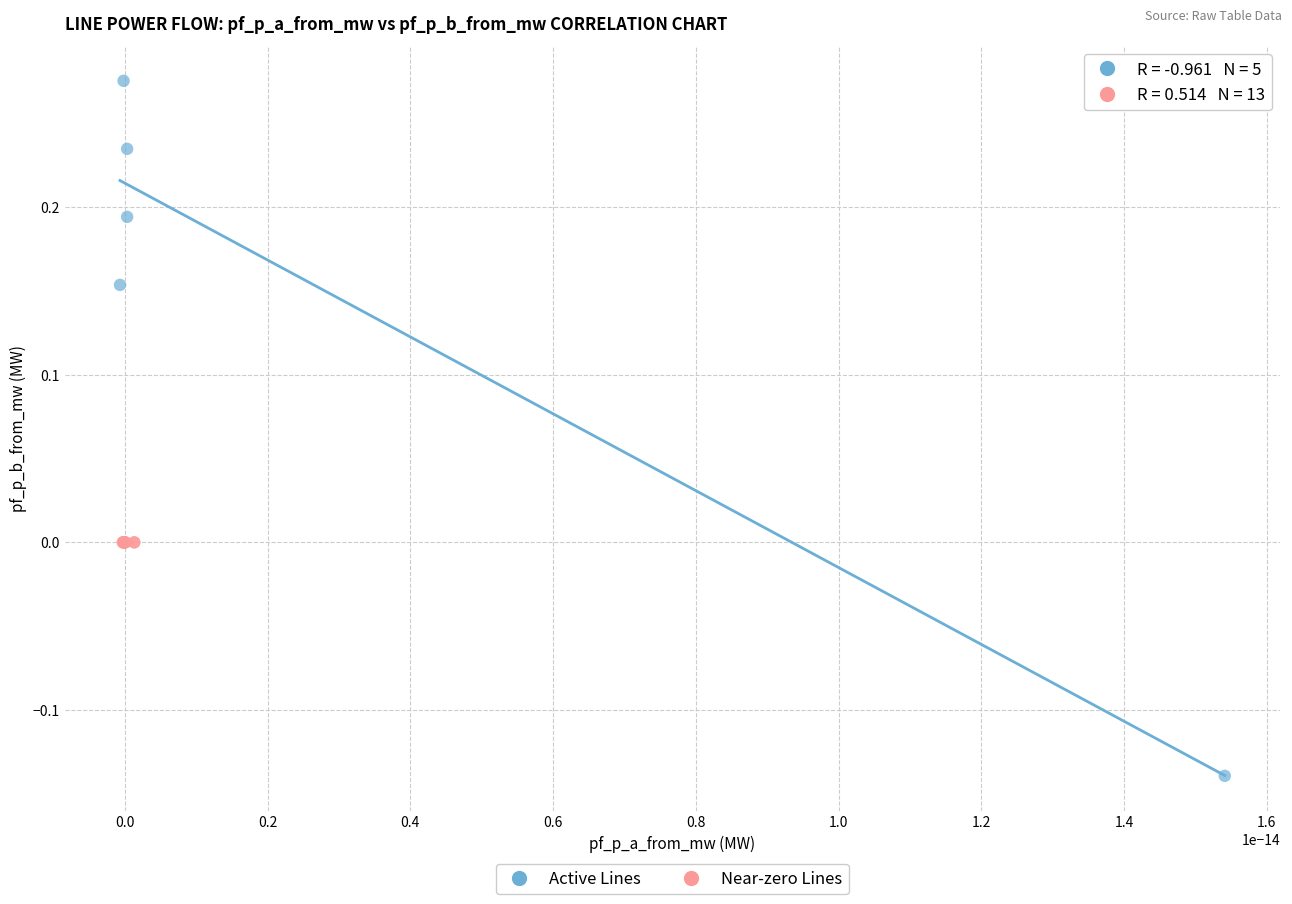

Which series has the widest spread of Y values?

Active Lines